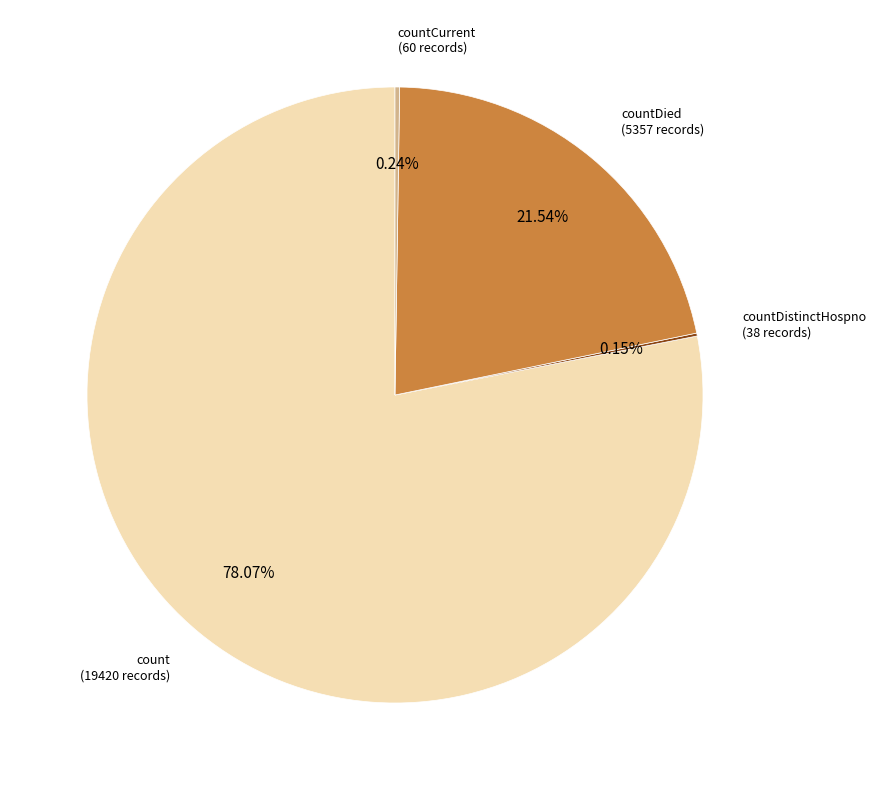

What is the majority slice?

count